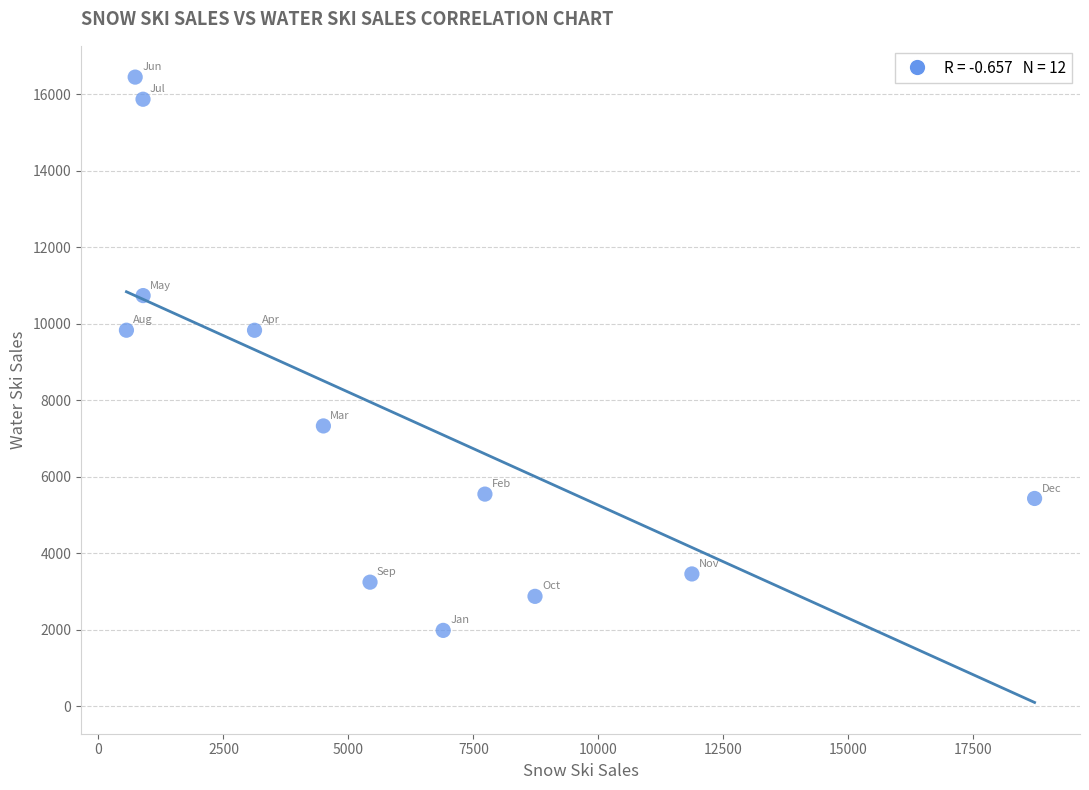

What is the average Y value?

7717